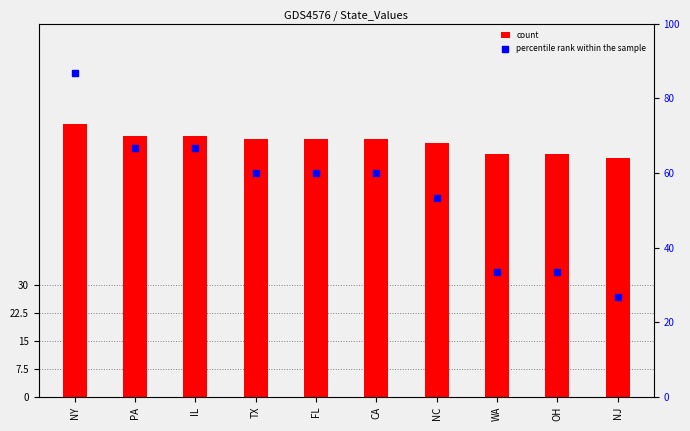

Is the value of count at FL greater than the value of percentile rank within the sample at WA?

Yes